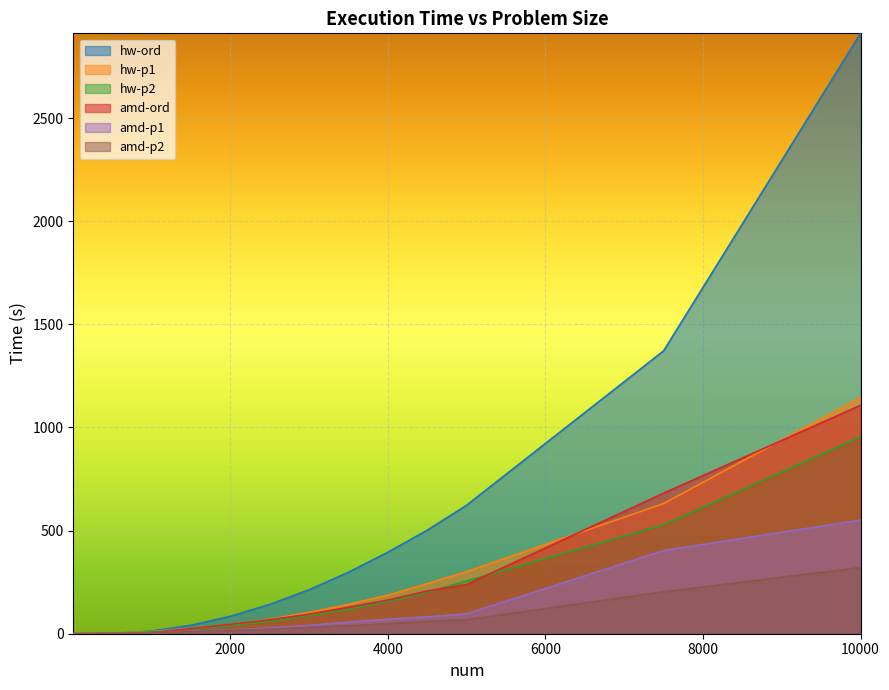

What is the difference between the maximum and second lowest values in the hw-p1 series?

1145.4